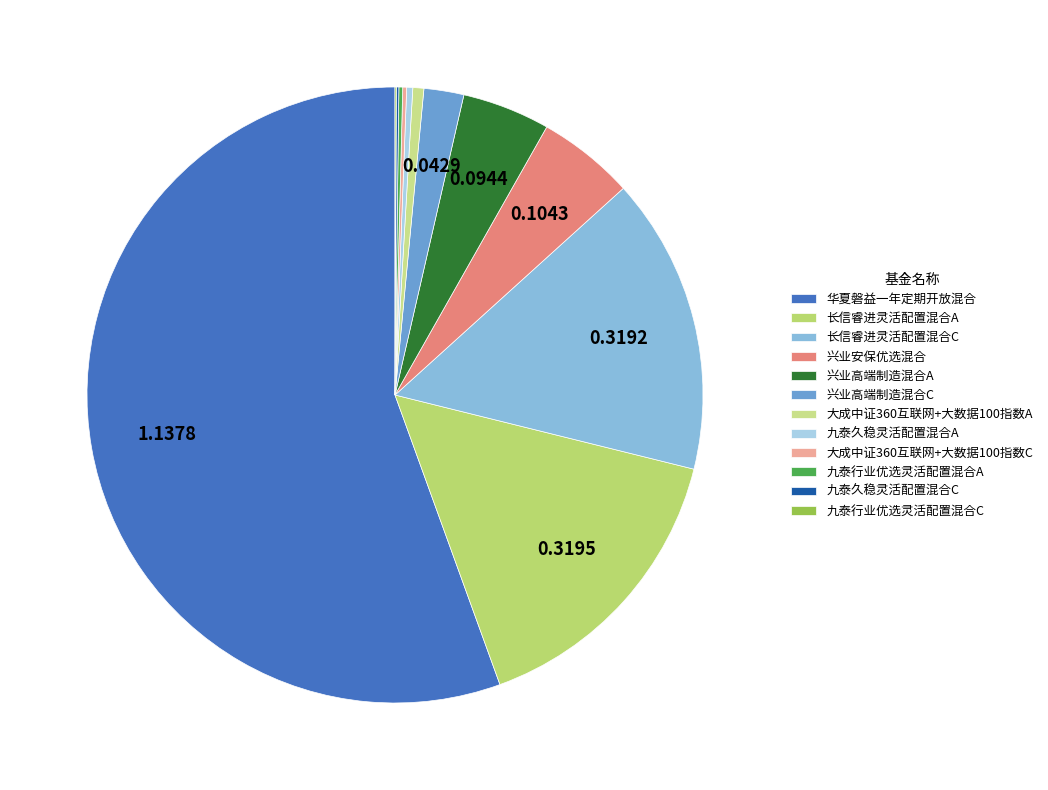

Rank the categories by value from highest to lowest.

华夏磐益一年定期开放混合, 长信睿进灵活配置混合A, 长信睿进灵活配置混合C, 兴业安保优选混合, 兴业高端制造混合A, 兴业高端制造混合C, 大成中证360互联网+大数据100指数A, 九泰久稳灵活配置混合A, 大成中证360互联网+大数据100指数C, 九泰行业优选灵活配置混合A, 九泰久稳灵活配置混合C, 九泰行业优选灵活配置混合C